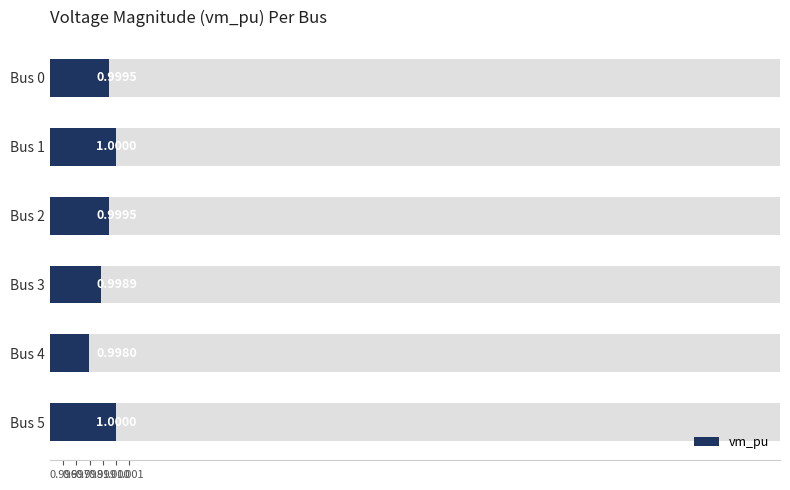

What is the maximum value shown in the chart?

1.0